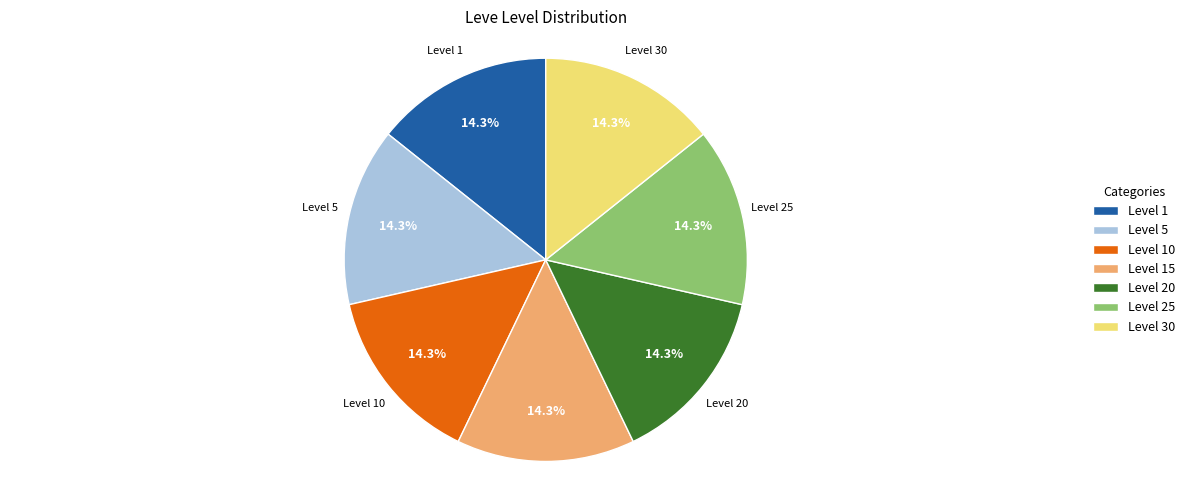

Does Level 20 account for over 50% of the chart?

No